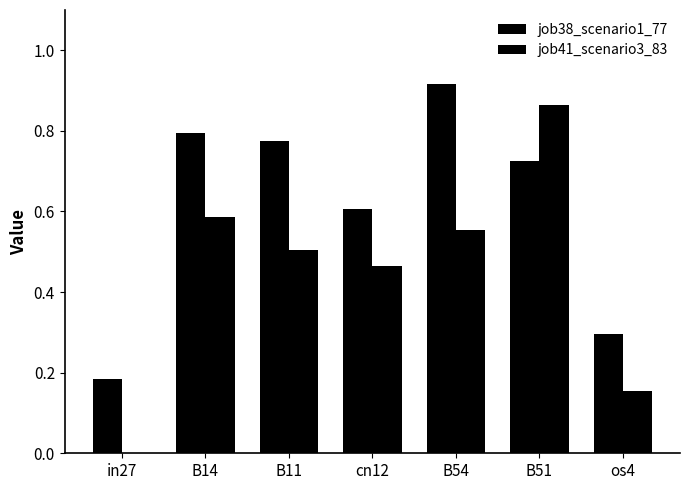

How many groups of bars are there?

7